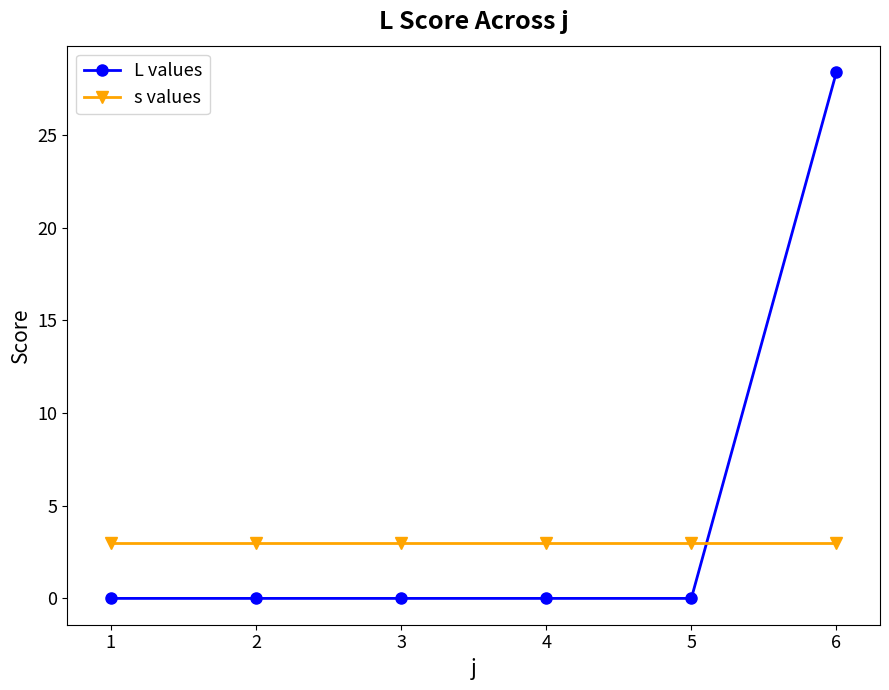

How many distinct data groups are displayed?

2